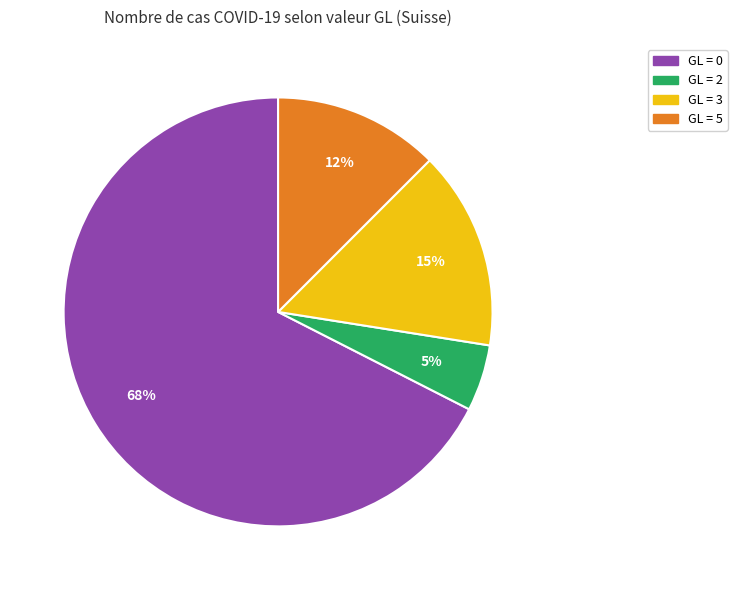

Is there a majority slice in this chart?

Yes